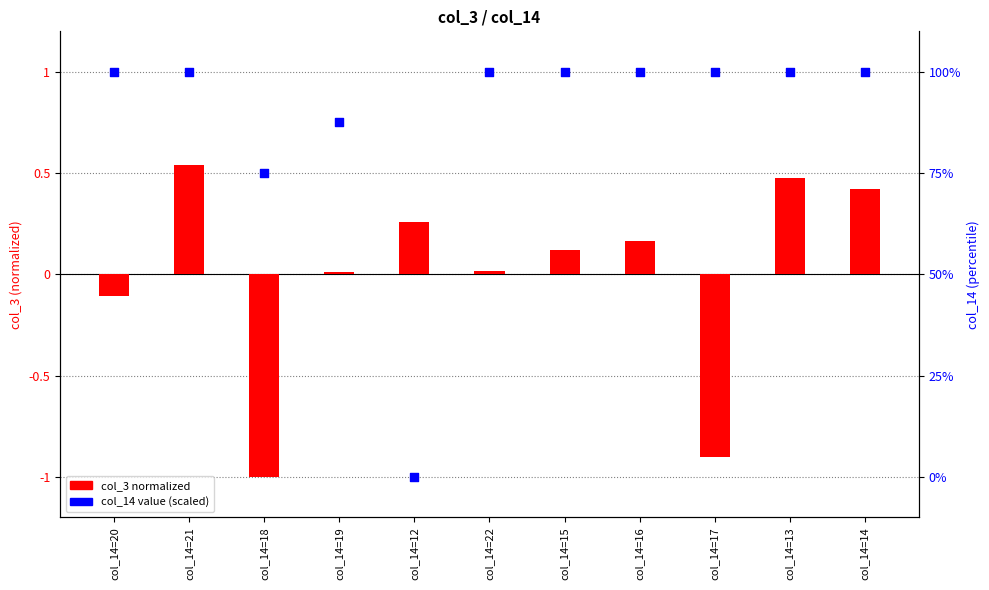

Which has a higher value, col_14=14 or col_14=19?

col_14=14